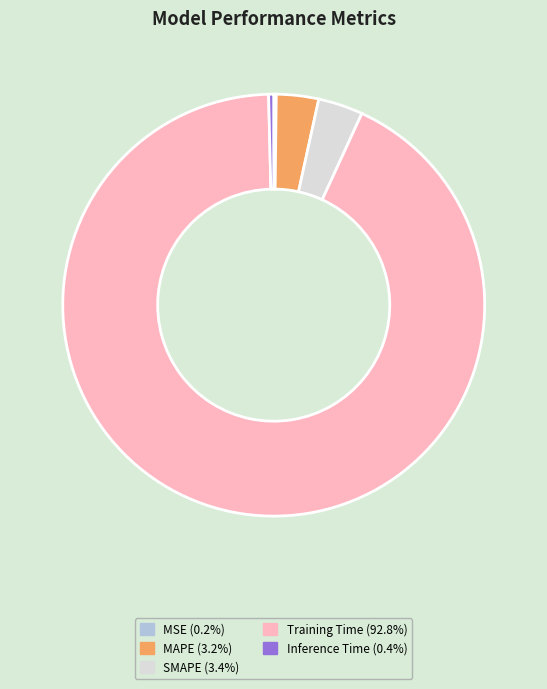

Which slice is the largest?

Training Time